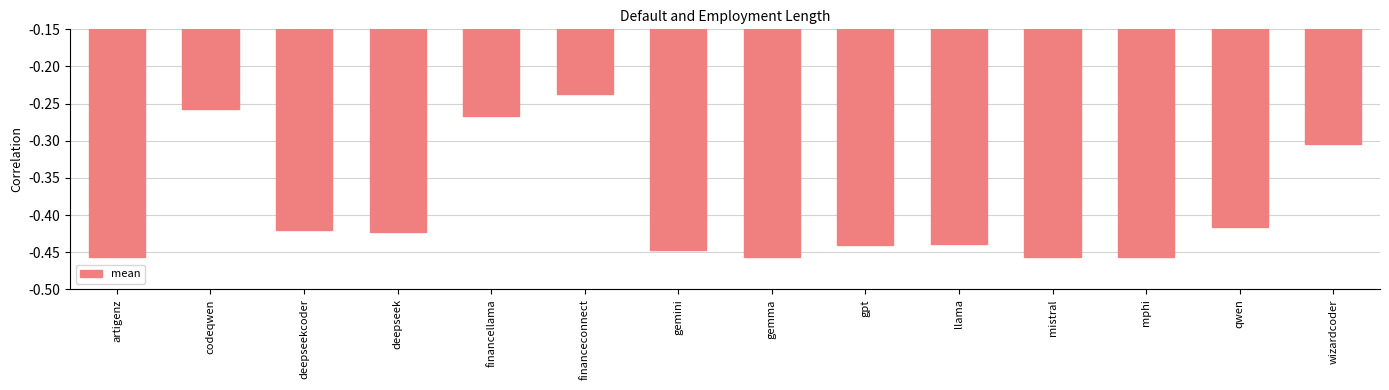

What is the label of the 10th bar from the right?

financellama